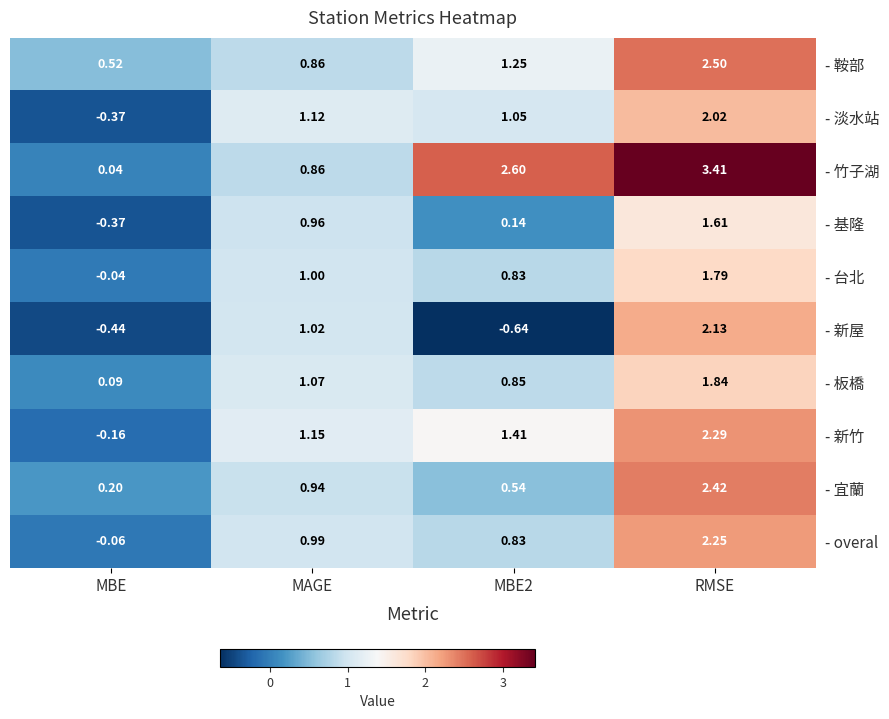

Which series has the largest range (max minus min)?

- 竹子湖